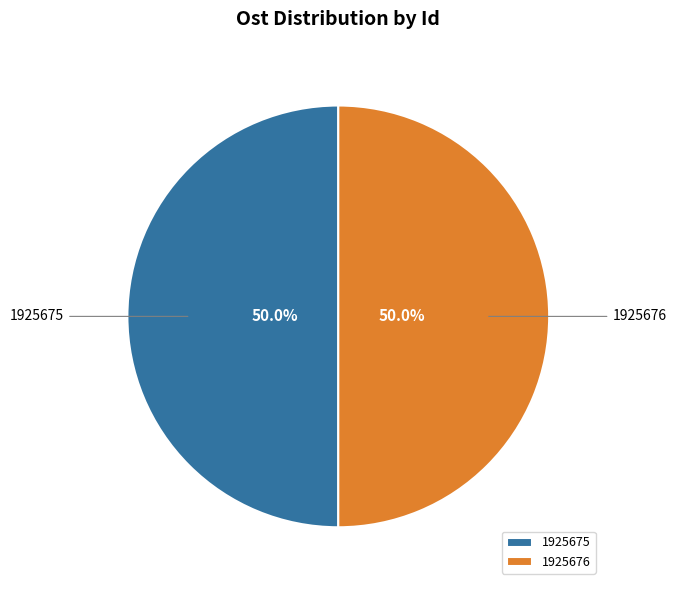

Approximately how many times larger is the value at 1925676 compared to 1925675?

1.0